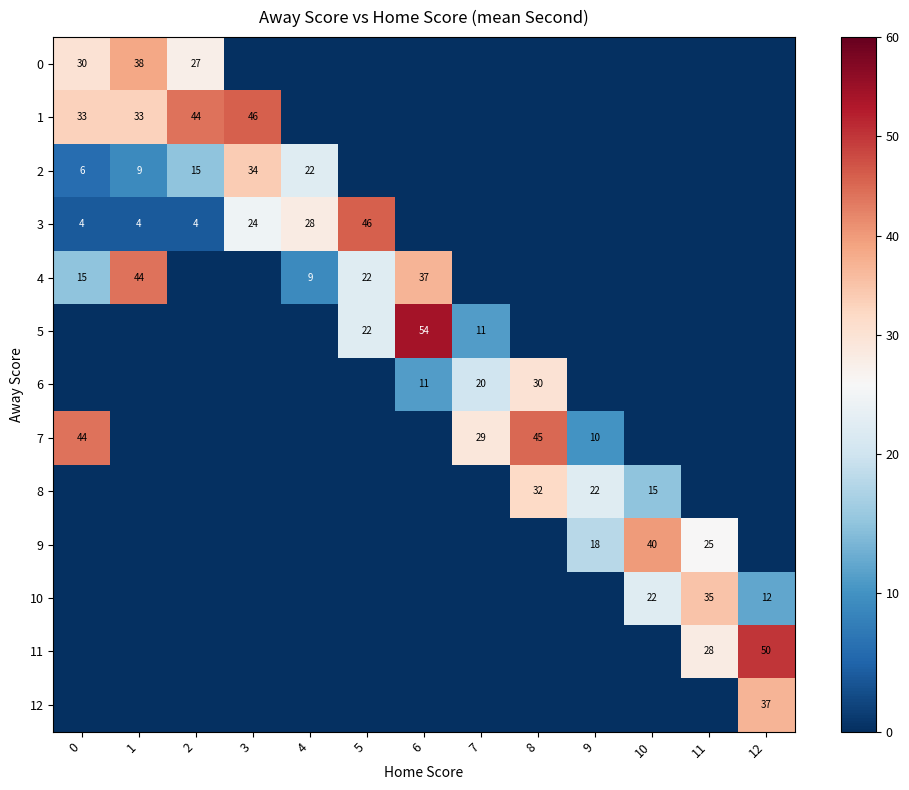

Rank the categories by 12 value from highest to lowest.

12, 0, 1, 2, 3, 4, 5, 6, 7, 8, 9, 10, 11